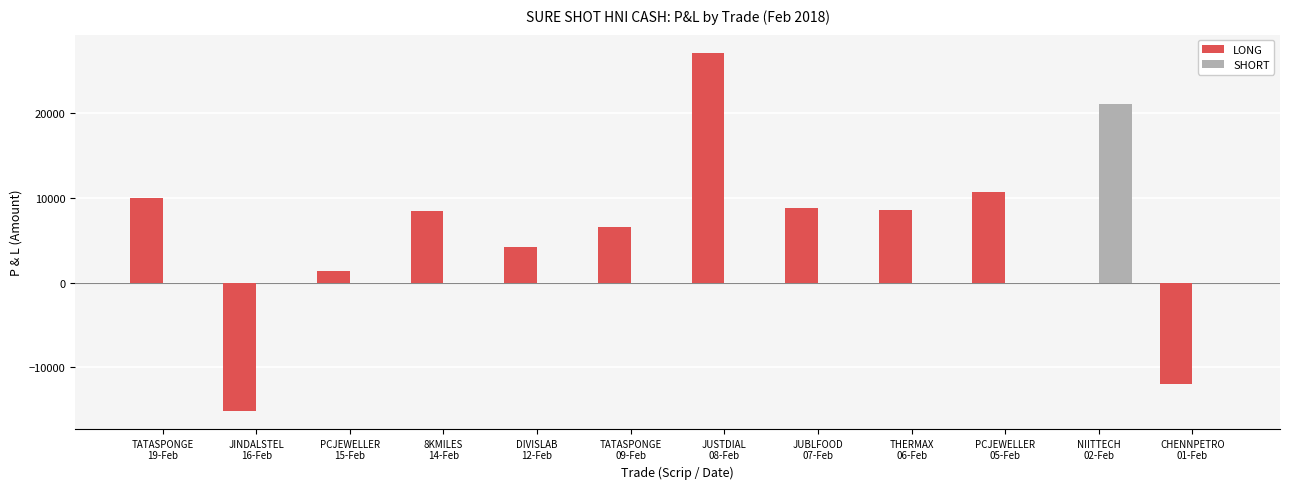

True or false: LONG has a value of 21121 at NIITTECH
02-Feb.

False